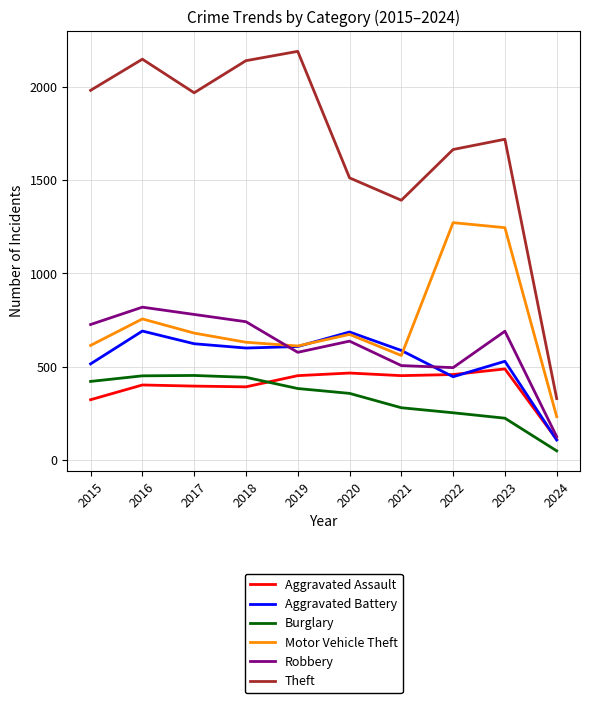

Which series has the widest spread of values?

Theft